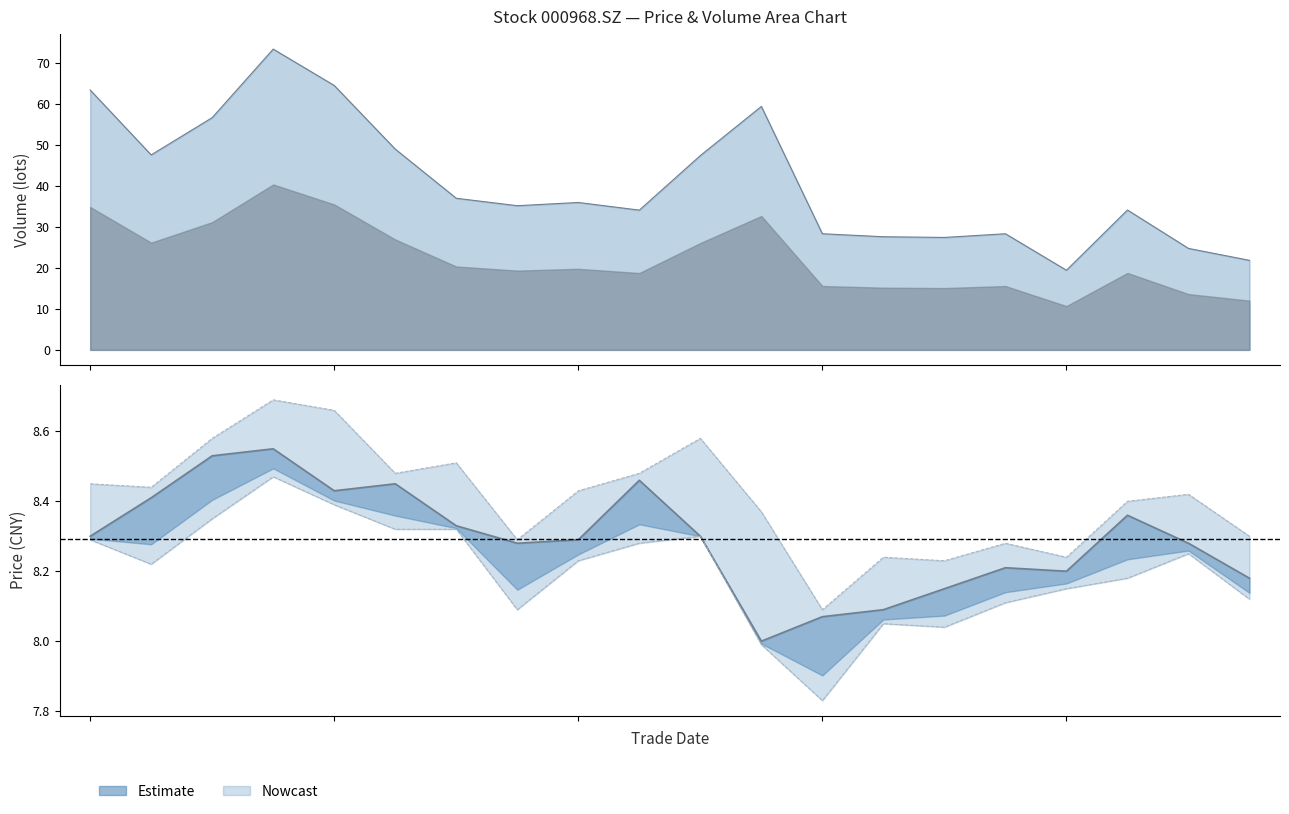

Where is the first local maximum?

3